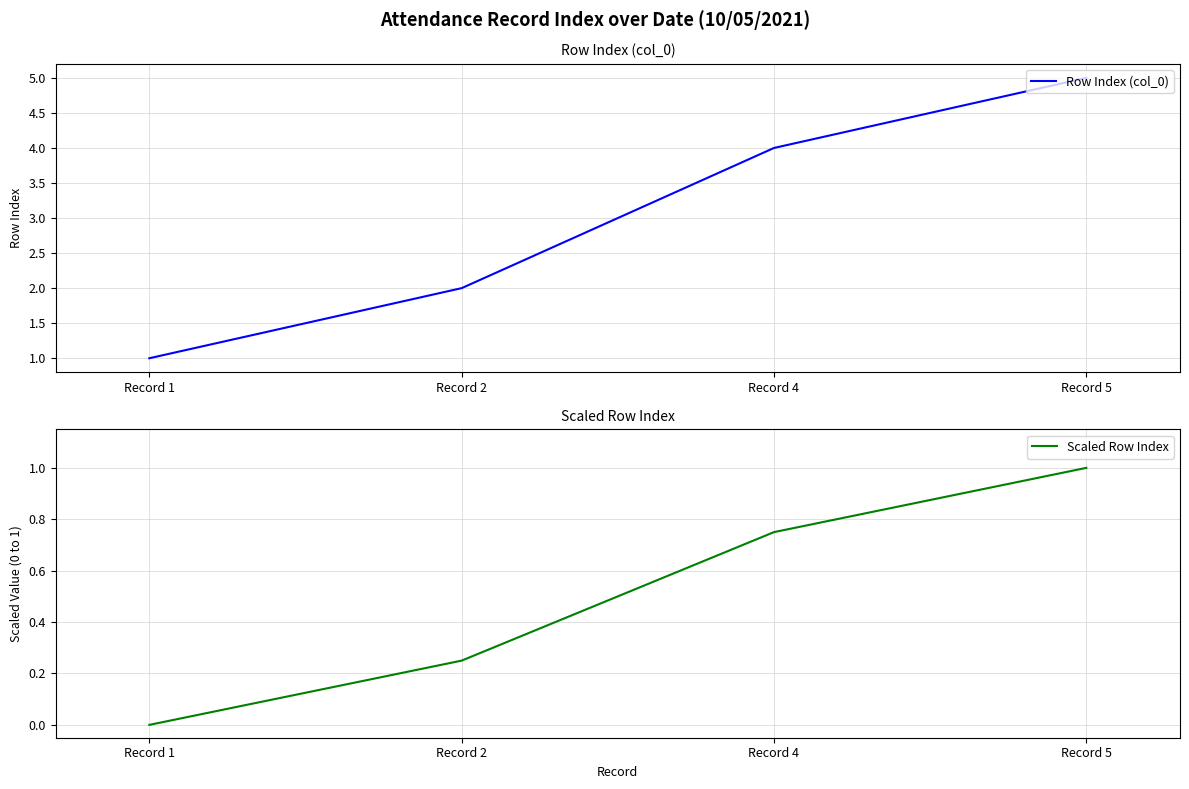

True or false: Row Index (col_0) and Scaled Row Index intersect in this chart.

False